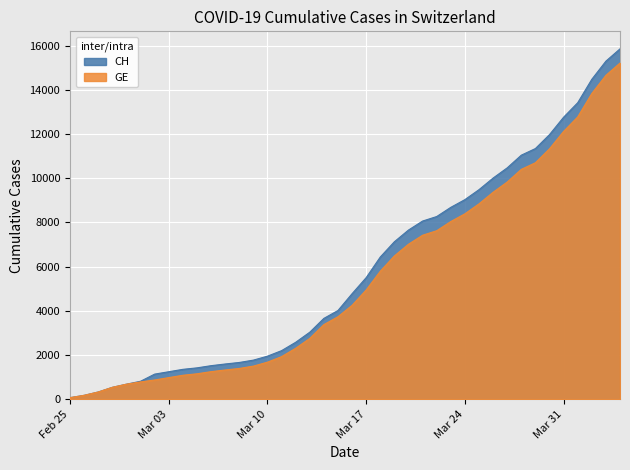

What are all the series names shown in the legend?

CH, GE